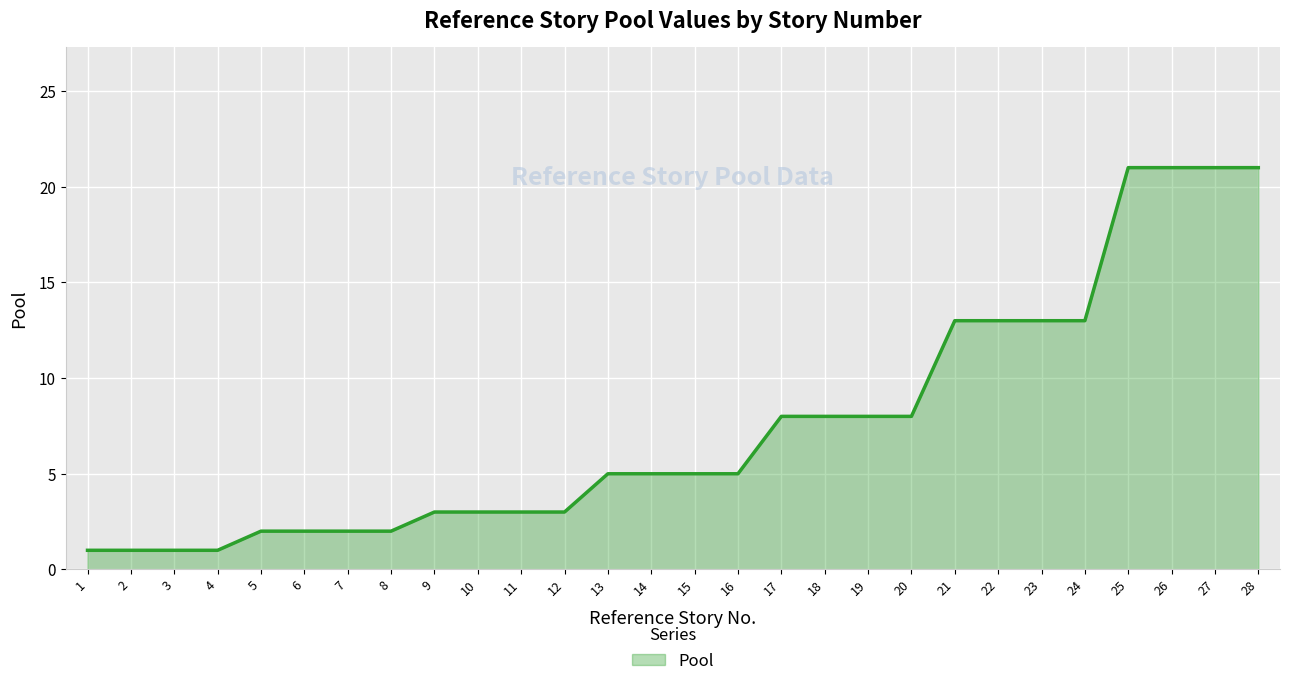

Does the chart display data point markers on the line(s)?

No